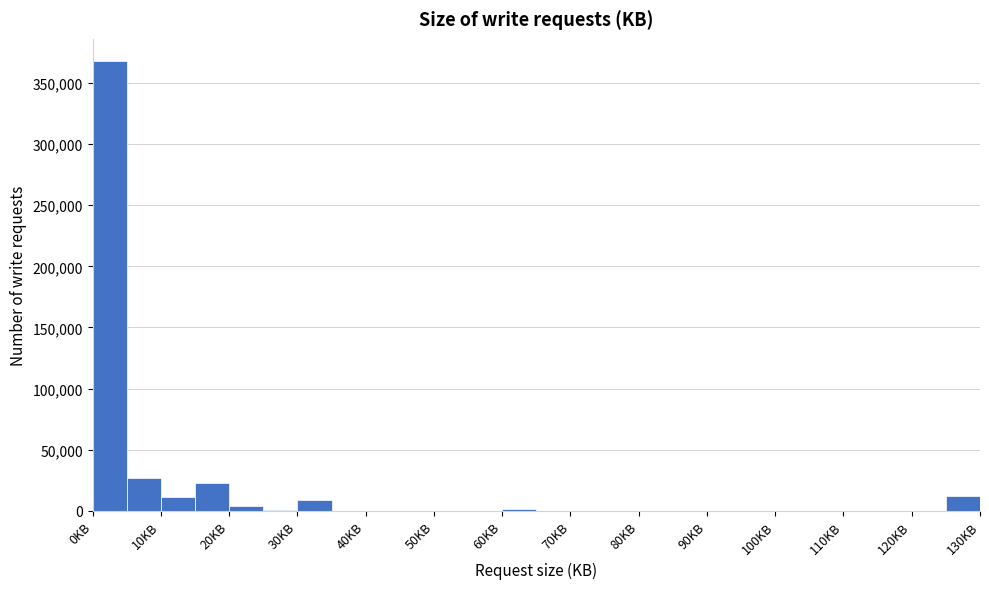

Reading left to right, list every bar in this chart as the range it spans on the x-axis followed by its height. The values are not printed on the chart, so give them approximately, as read against the axis.

0 to 5: 370000
5 to 10: 25000
10 to 15: 10000
15 to 20: 25000
20 to 25: under 5000
25 to 30: under 5000
30 to 35: 10000
35 to 40: 0
40 to 45: 0
45 to 50: 0
50 to 55: 0
55 to 60: under 5000
60 to 65: under 5000
65 to 70: under 5000
70 to 75: 0
75 to 80: 0
80 to 85: 0
85 to 90: 0
90 to 95: 0
95 to 100: 0
100 to 105: 0
105 to 110: 0
110 to 115: 0
115 to 120: 0
120 to 125: 0
125 to 130: 15000